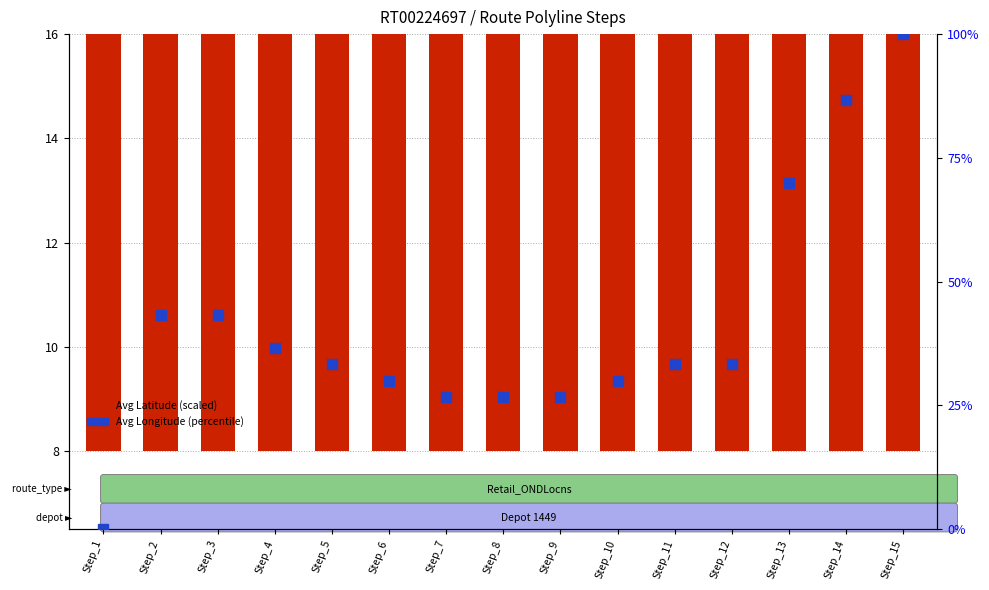

Rank the series at Step_4 from highest to lowest value.

Avg Longitude (percentile), Avg Latitude (scaled)